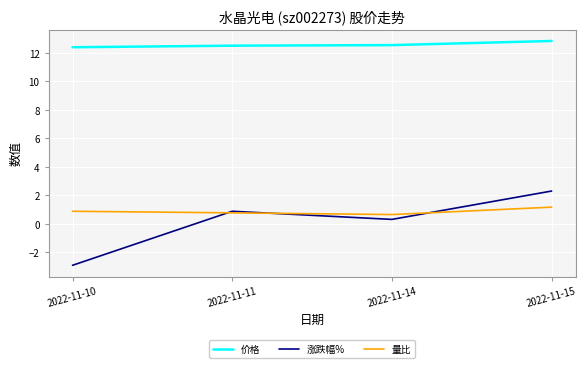

What is the highest value of the 量比 series?

1.2